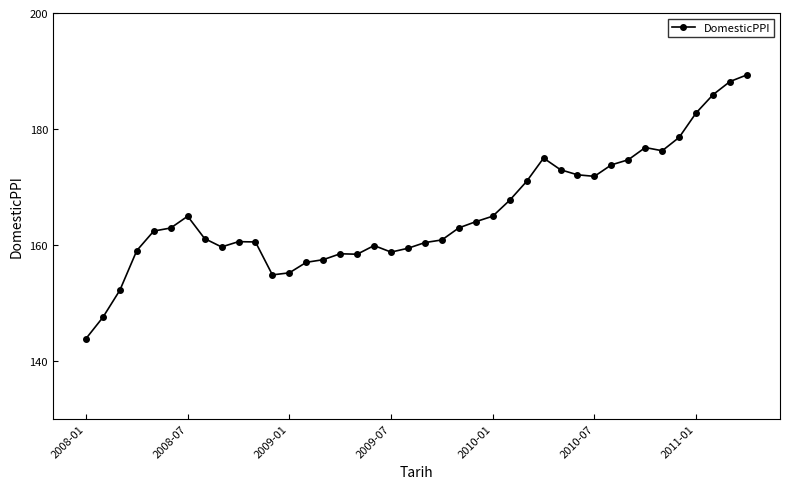

What is the value of the 25th point from the left?

164.9